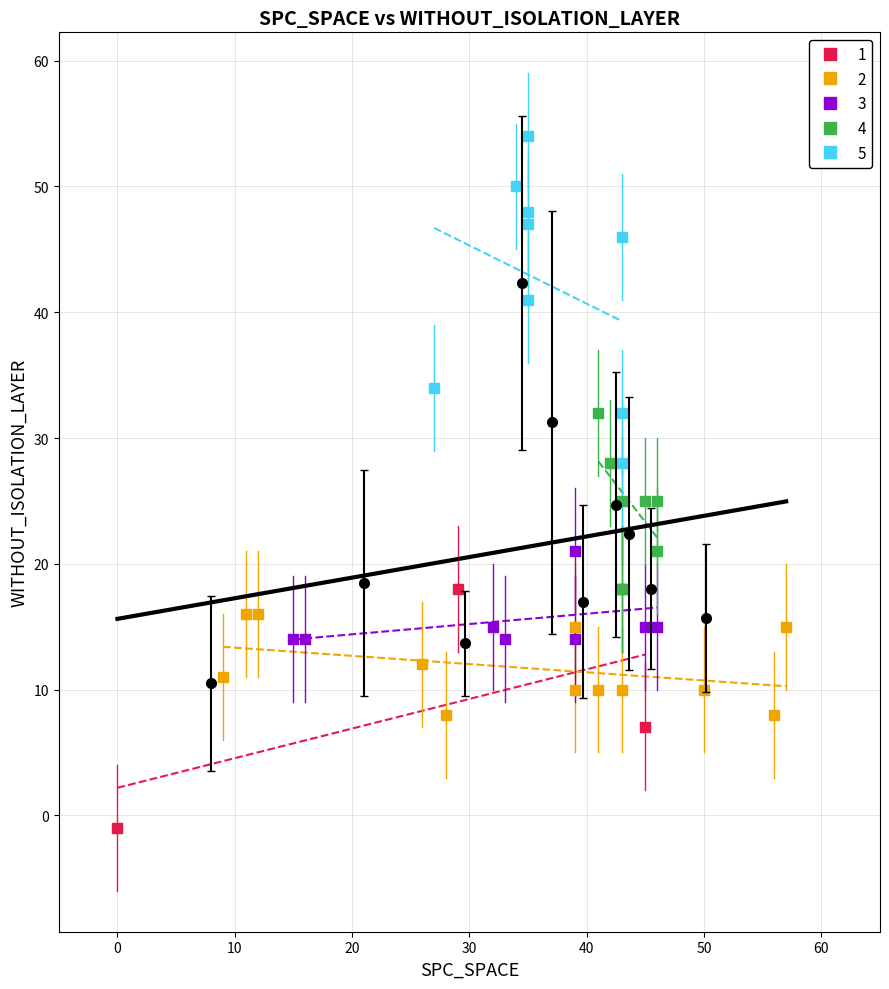

Which series reaches the maximum Y coordinate?

5